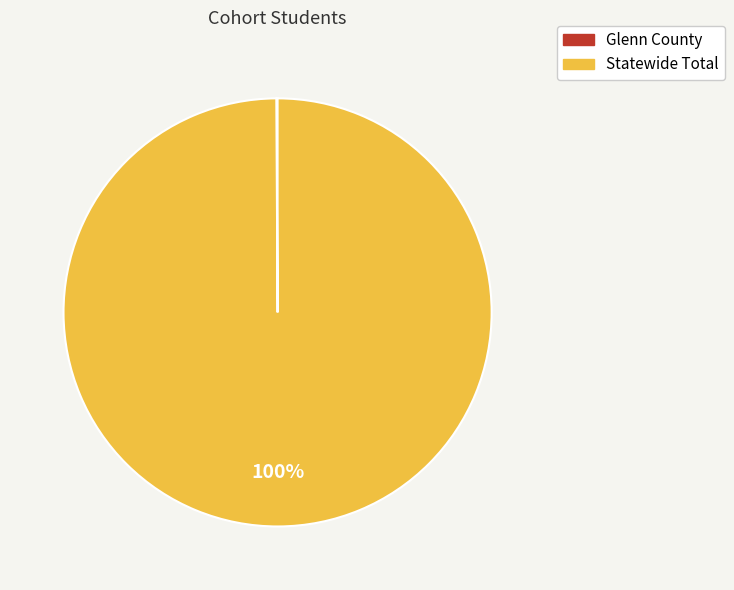

What is the largest slice in the pie chart?

Statewide Total